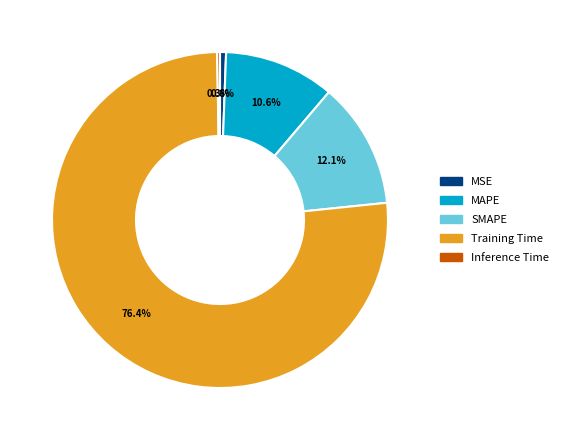

What is the largest slice in the pie chart?

Training Time